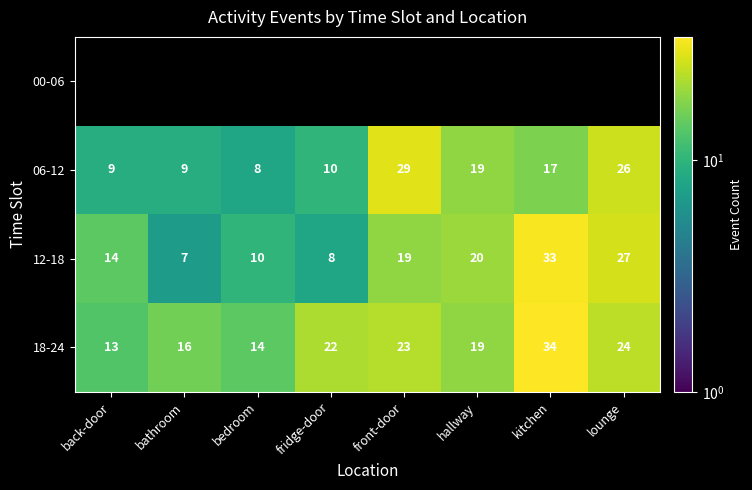

What is the difference between the second highest and second lowest values in the 06-12 series?

17